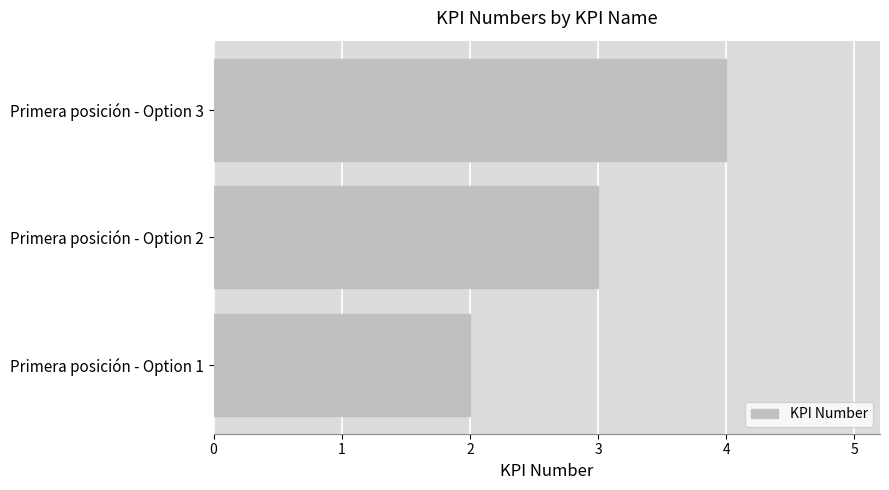

Rank the categories by value from highest to lowest.

Primera posición - Option 3, Primera posición - Option 2, Primera posición - Option 1